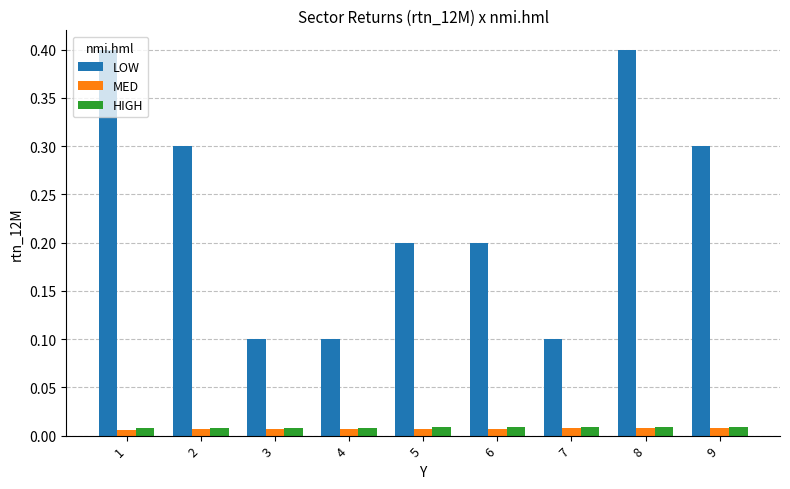

What is the difference between the maximum and minimum values in the LOW series?

0.3